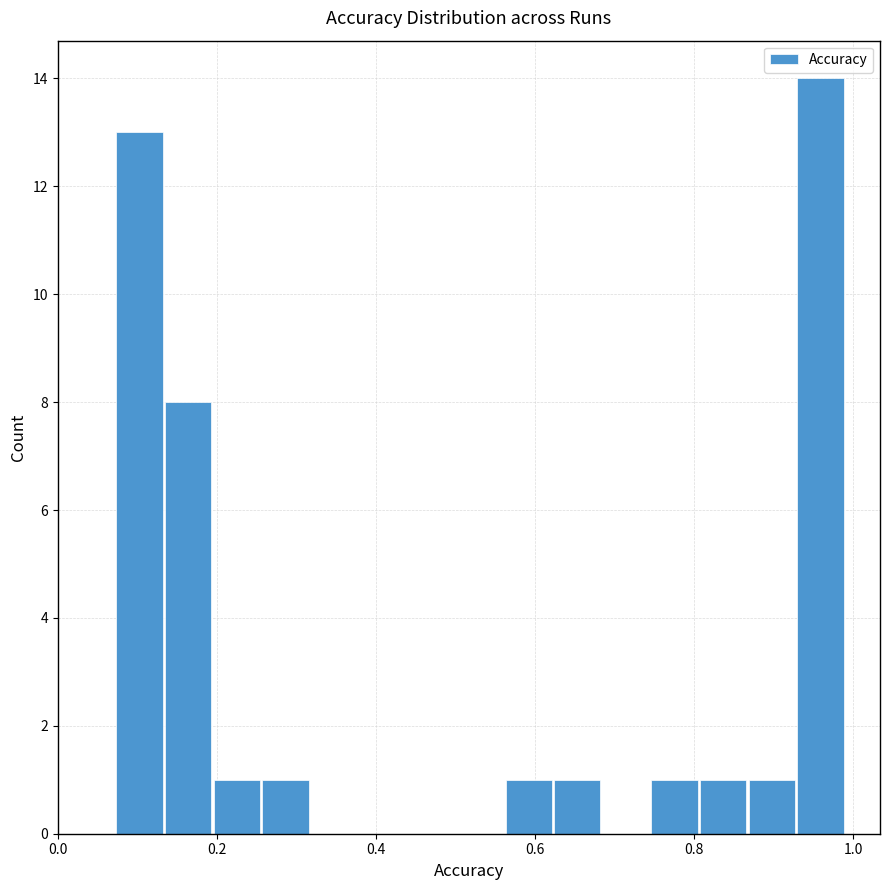

Around what value on the x-axis is the tallest bar? Give the approximate position of its centre, as read against the axis.

0.96